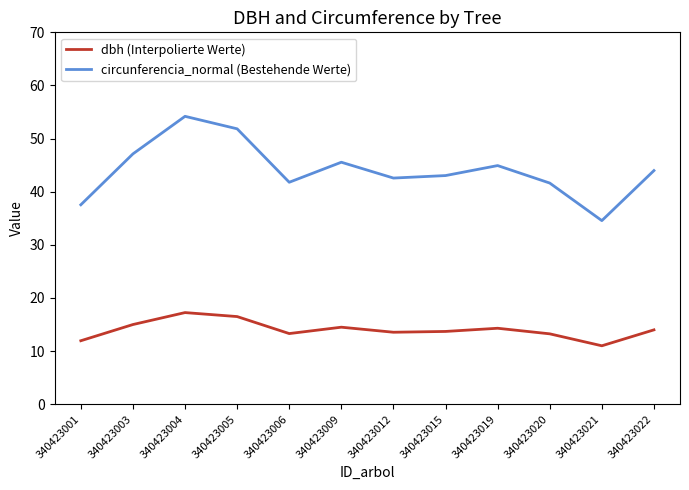

At which category does the chart reach its peak across all series?

340423004